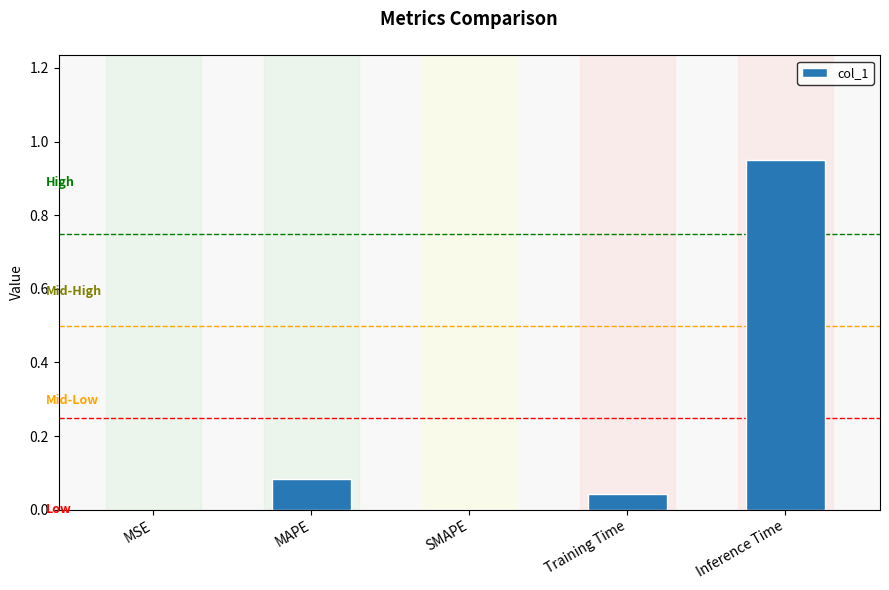

Which has a higher value, SMAPE or MAPE?

MAPE